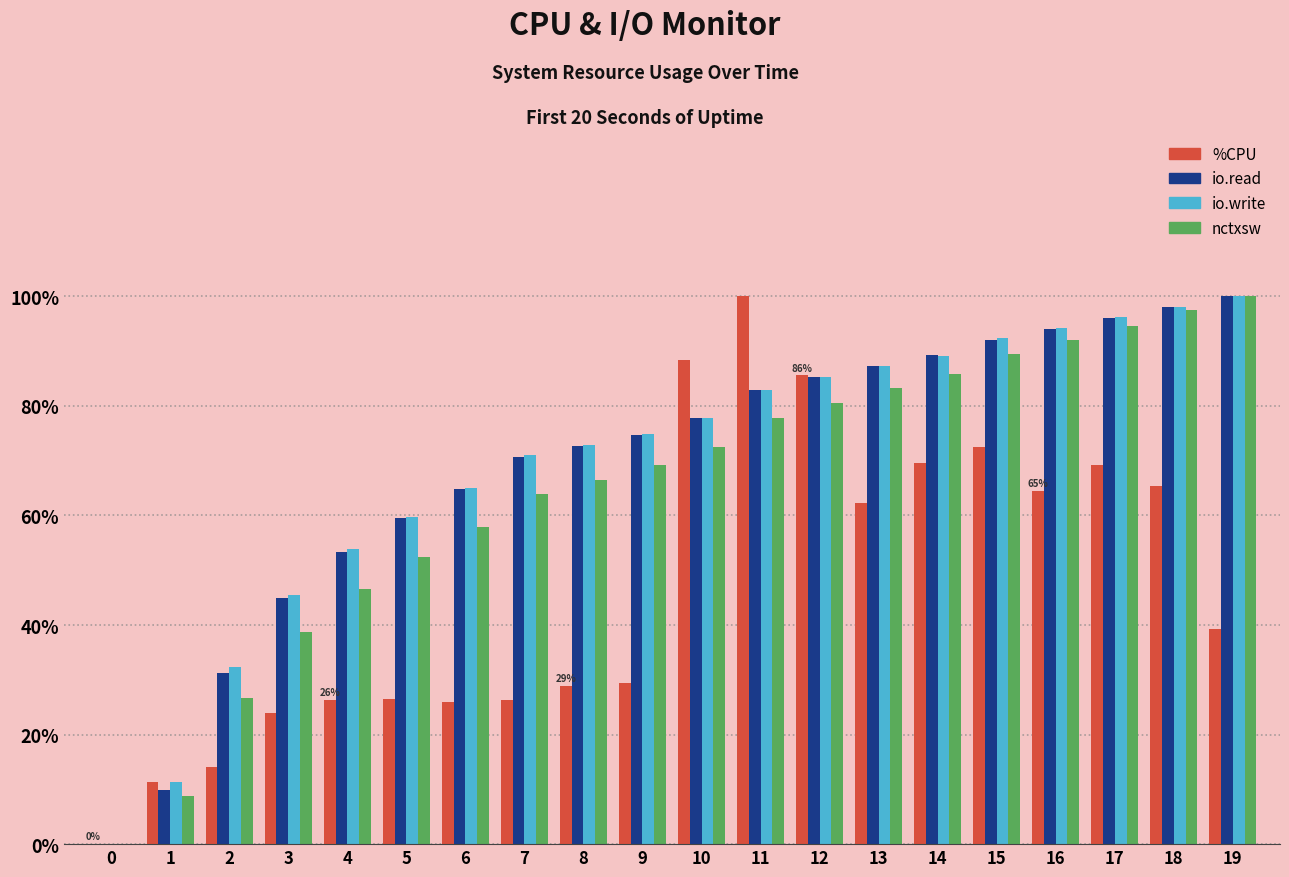

Read the io.write value at 16.

94.2